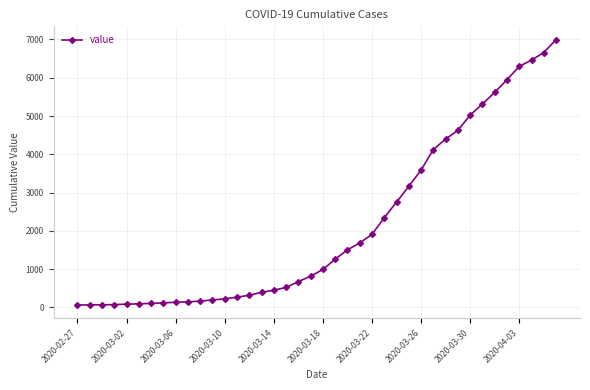

What is the greatest value displayed?

6995